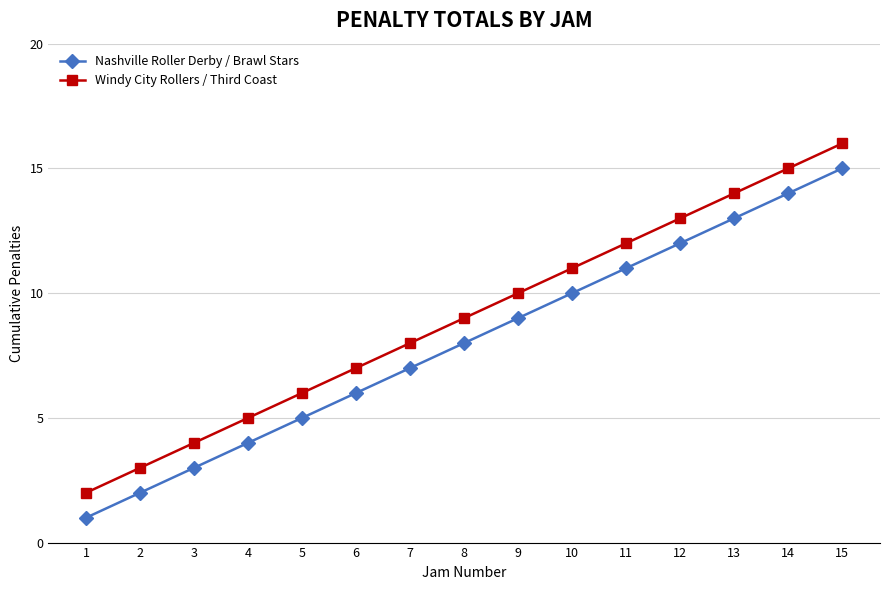

What is the average value of the Windy City Rollers / Third Coast series?

9